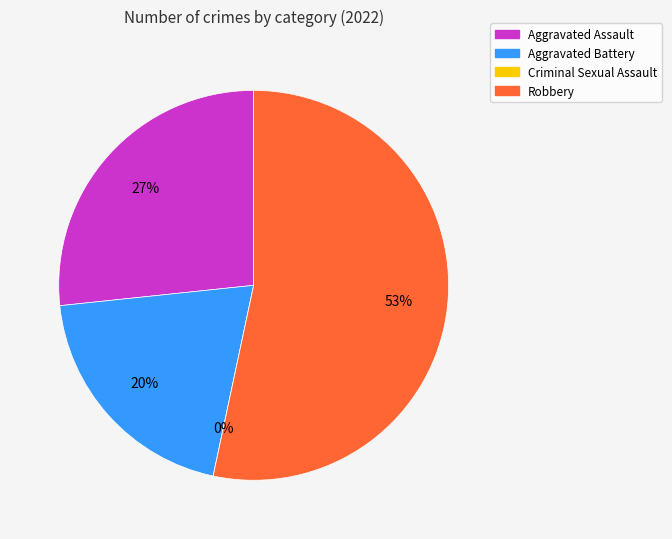

Which has a higher value, Robbery or Aggravated Assault?

Robbery